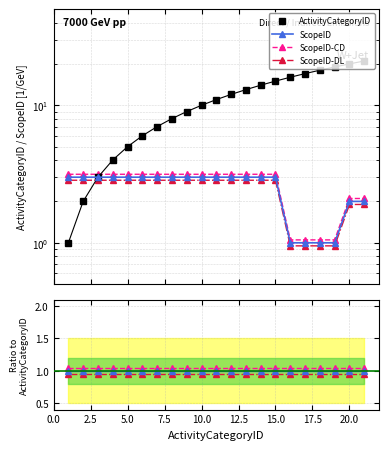

How many distinct data groups are displayed?

4